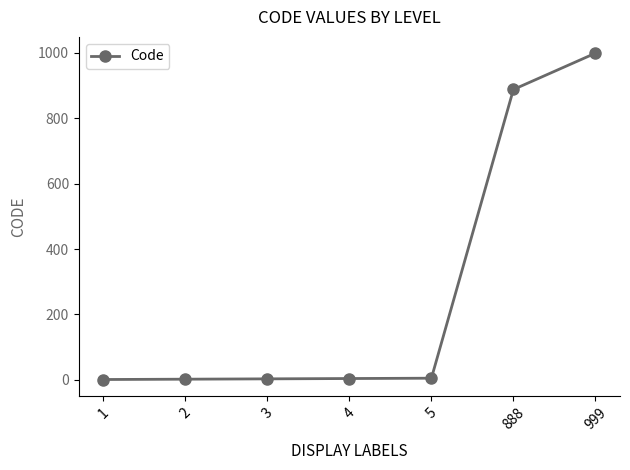

Count the number of data series in this chart.

1